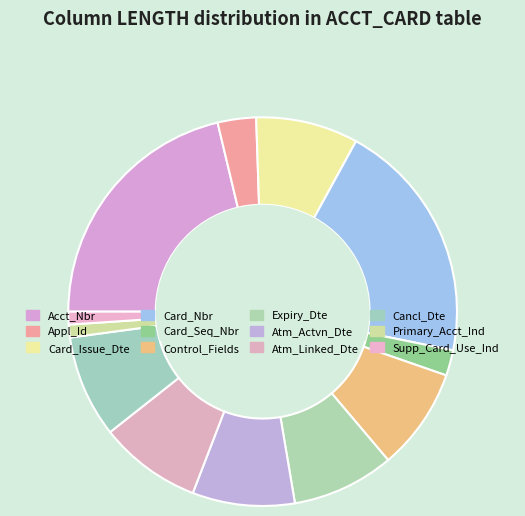

How many slices are in this pie chart?

12